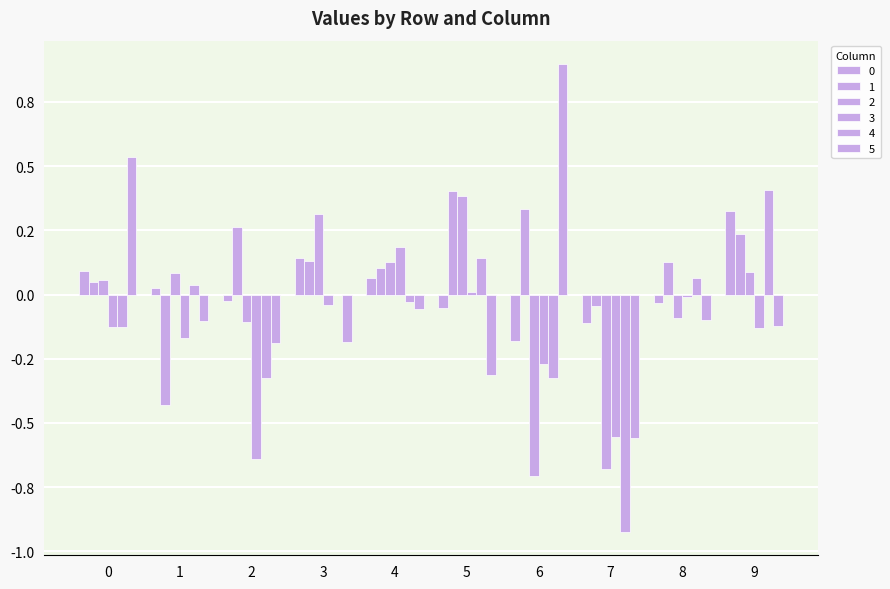

Rank the series by their maximum value, from lowest to highest.

3, 0, 2, 1, 4, 5